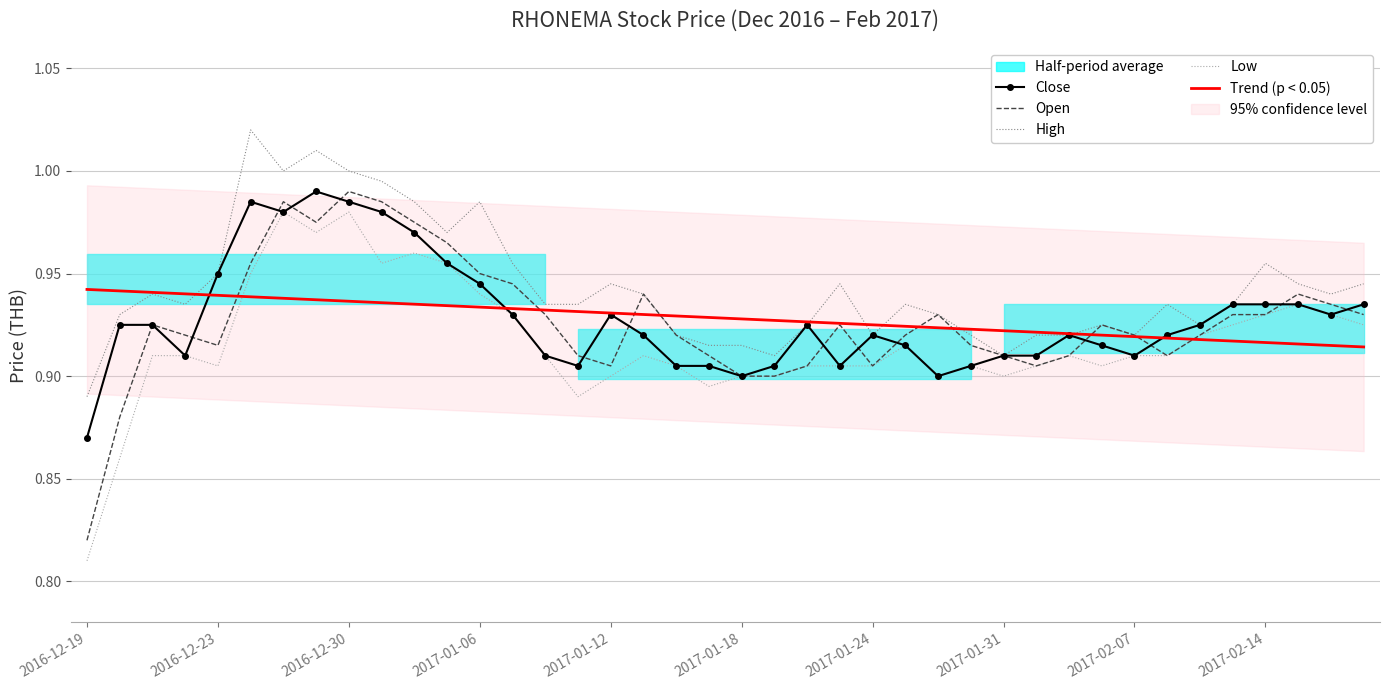

The Close series shows 1.0 at 10. True or false?

True